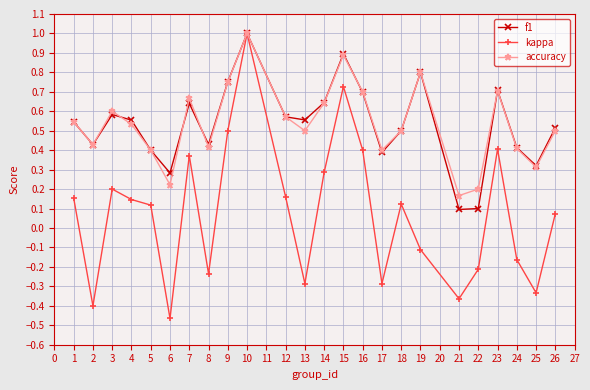

True or false: f1 has a value of 0.1 at 25.

False